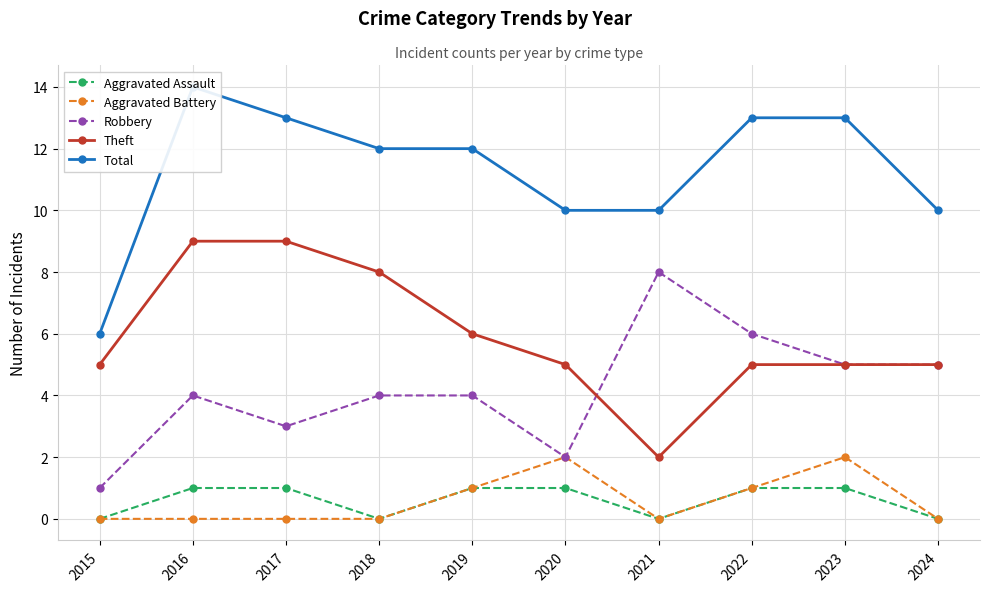

Does the chart have visible grid lines?

Yes